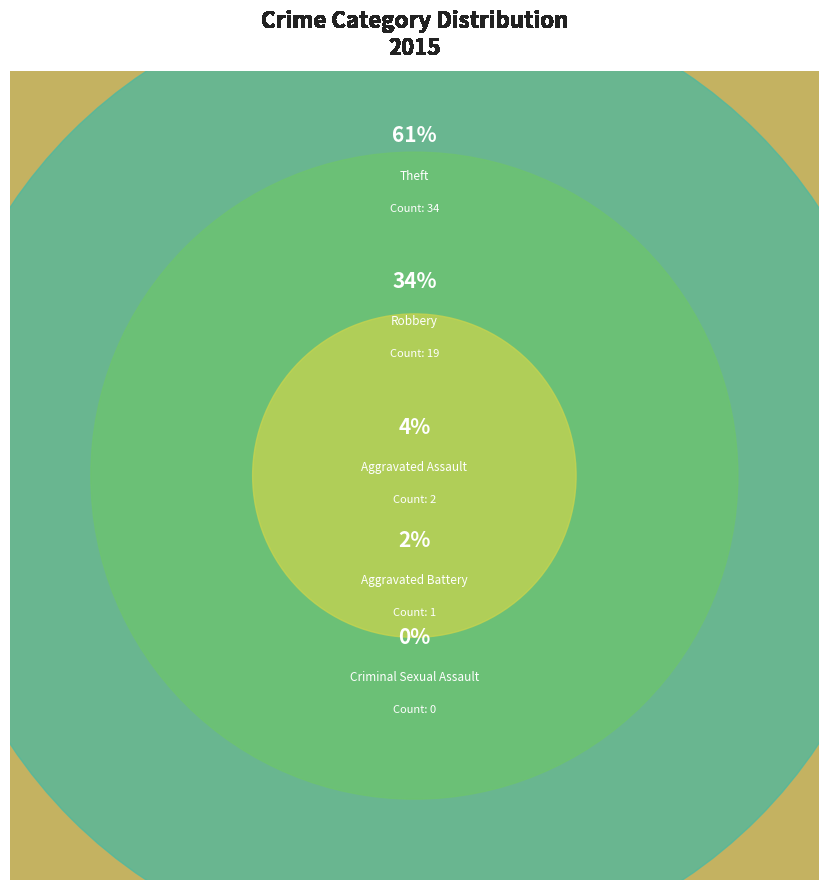

What percentage is NOT represented by Aggravated Battery?

98.2%